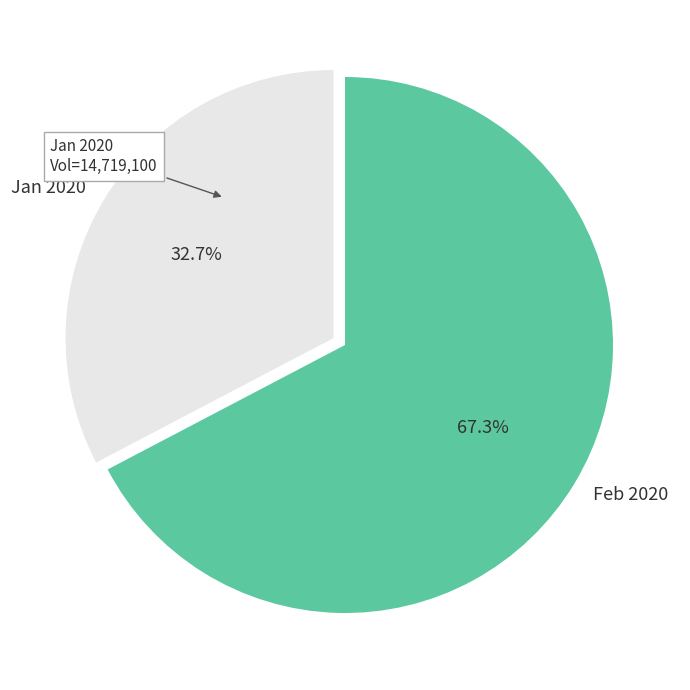

How much of the chart is everything except Jan 2020?

67.3%